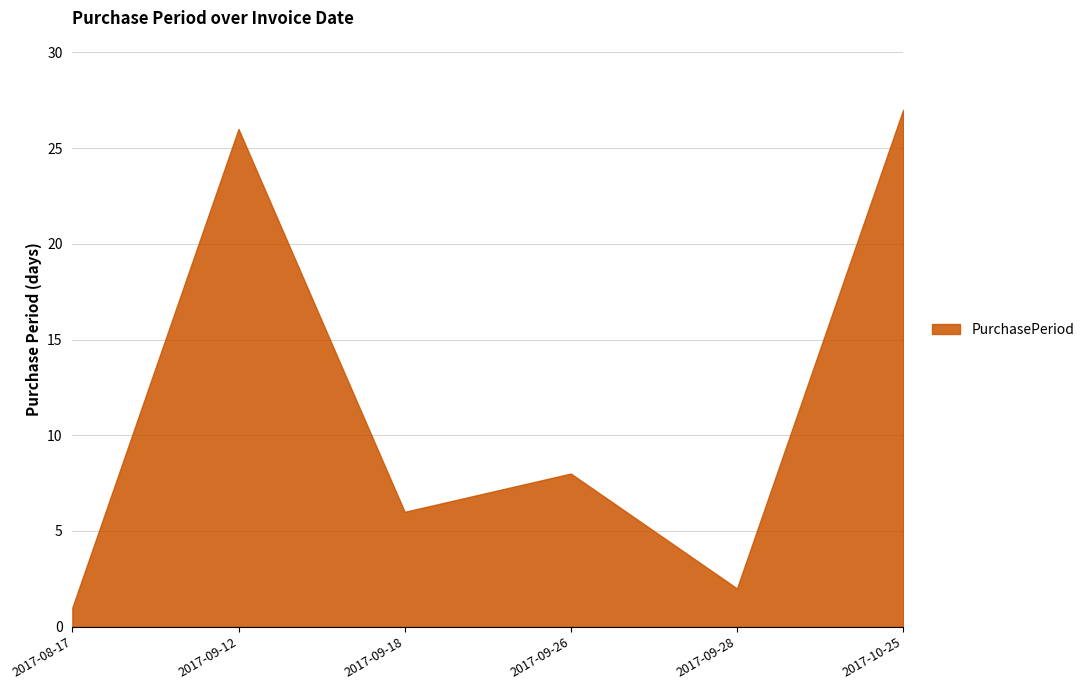

What position from the left is 2017-09-12?

2